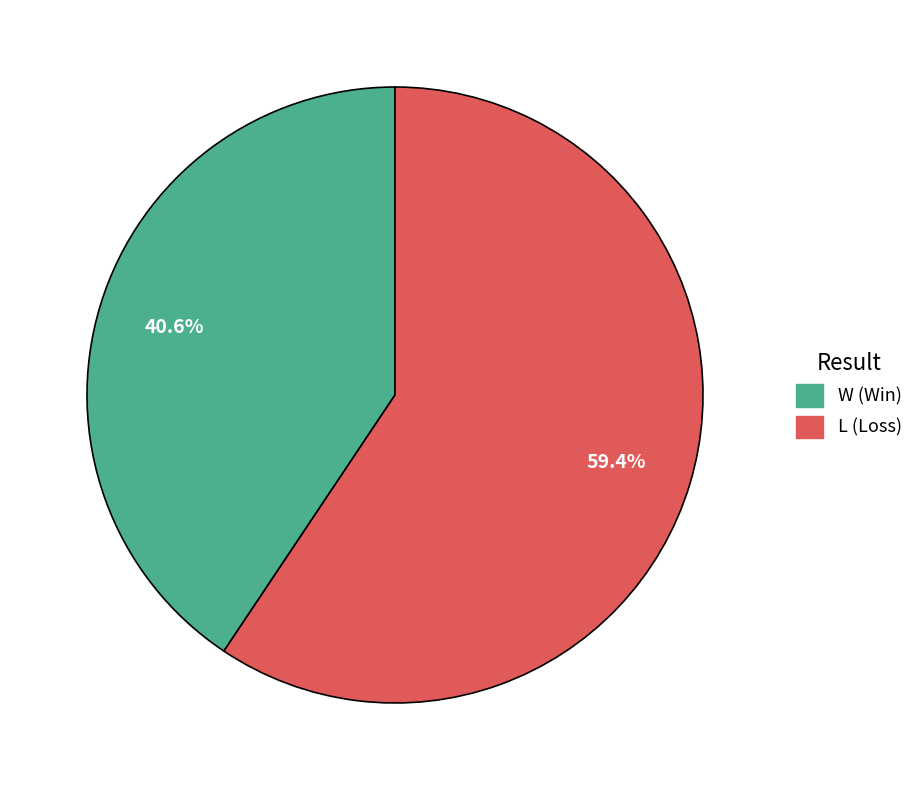

What is the largest slice in the pie chart?

L